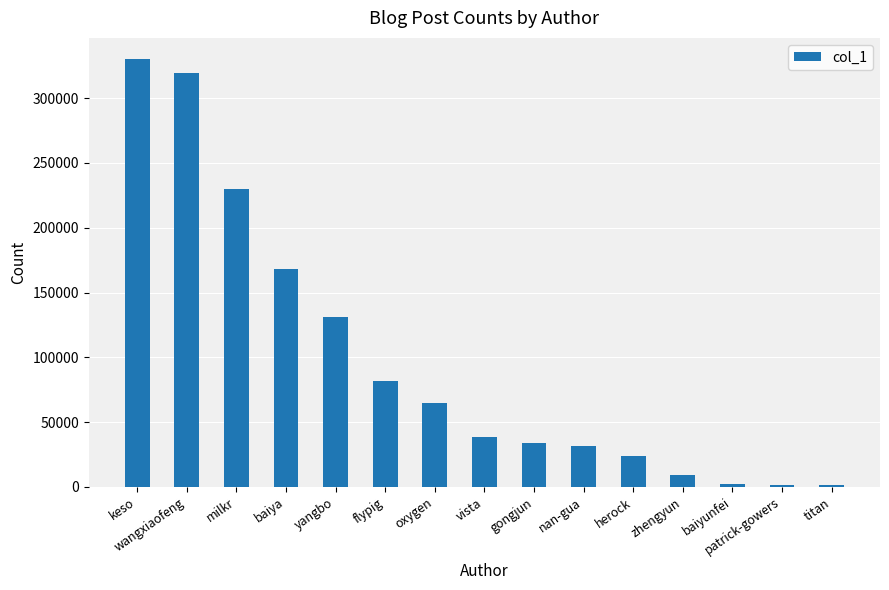

What is the label of the 4th bar from the right?

zhengyun